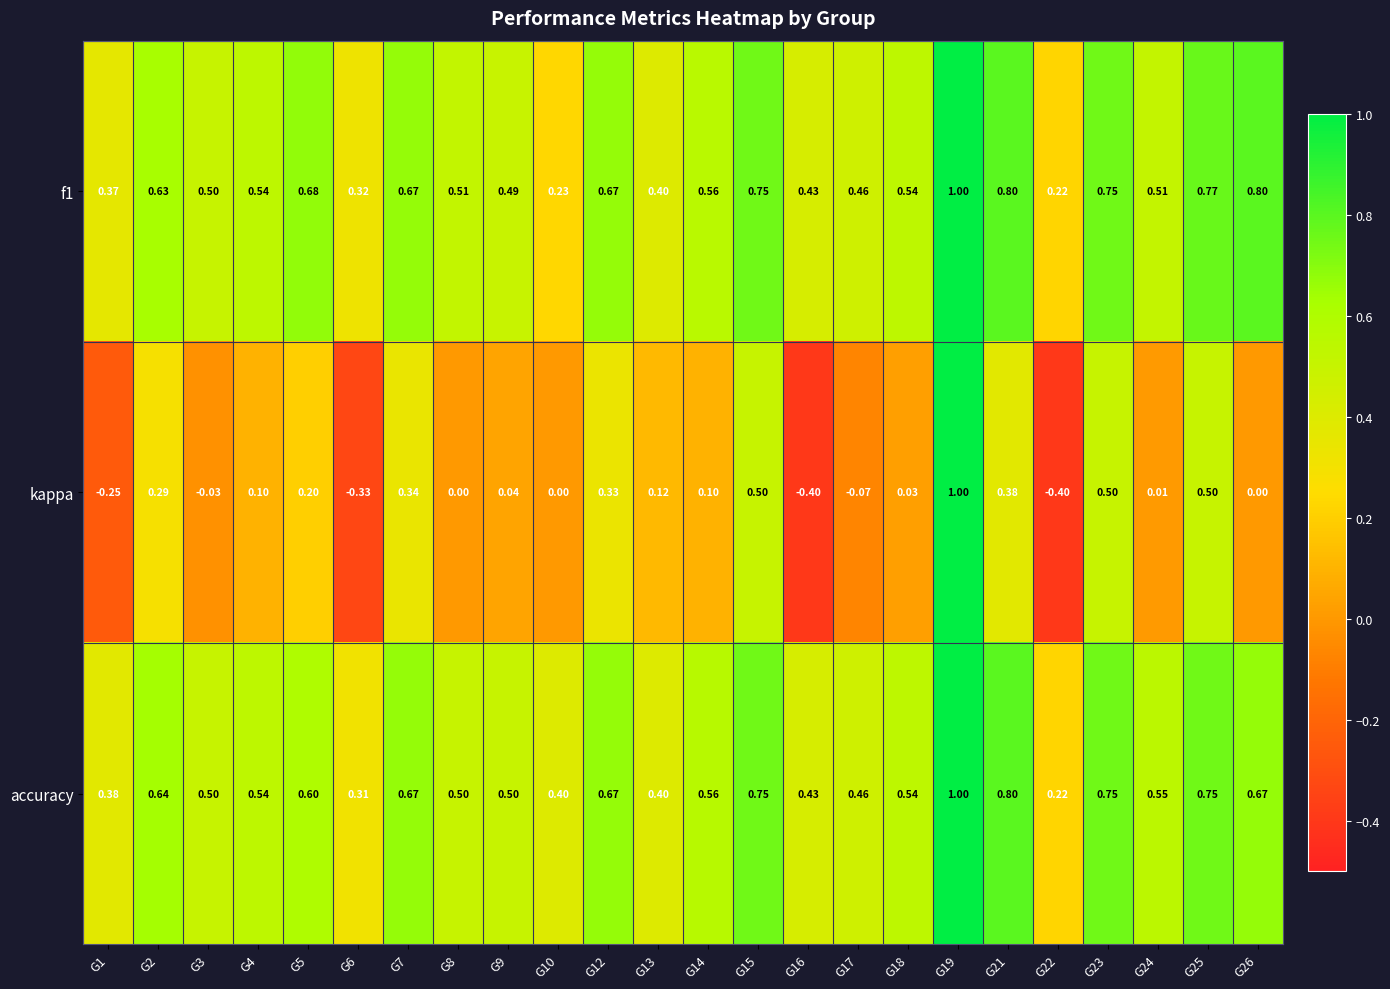

Between G3 and G15, which series saw the biggest shift?

kappa